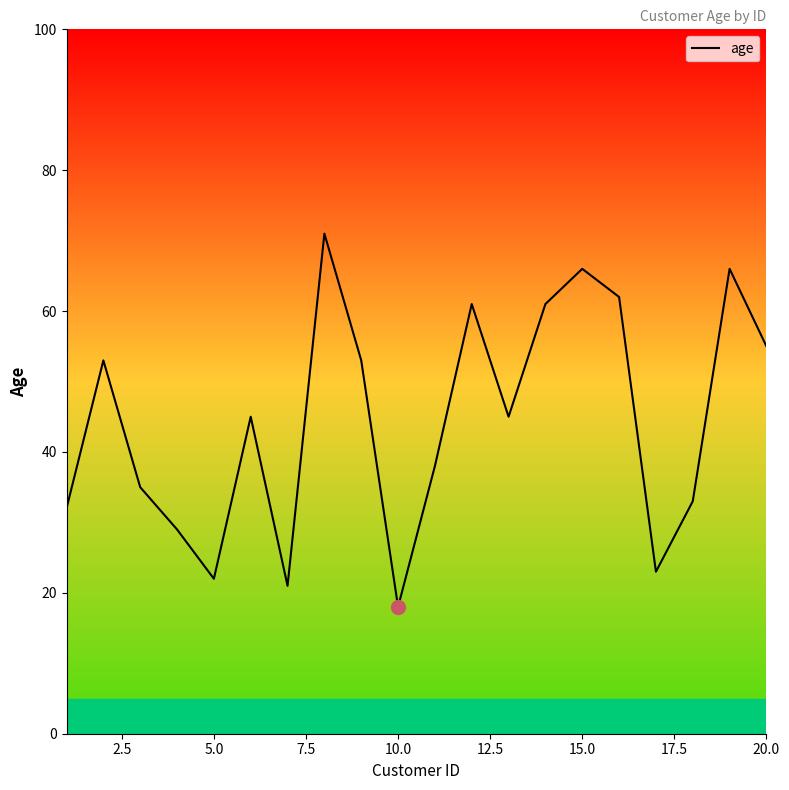

What is the minimum value shown in the chart?

18